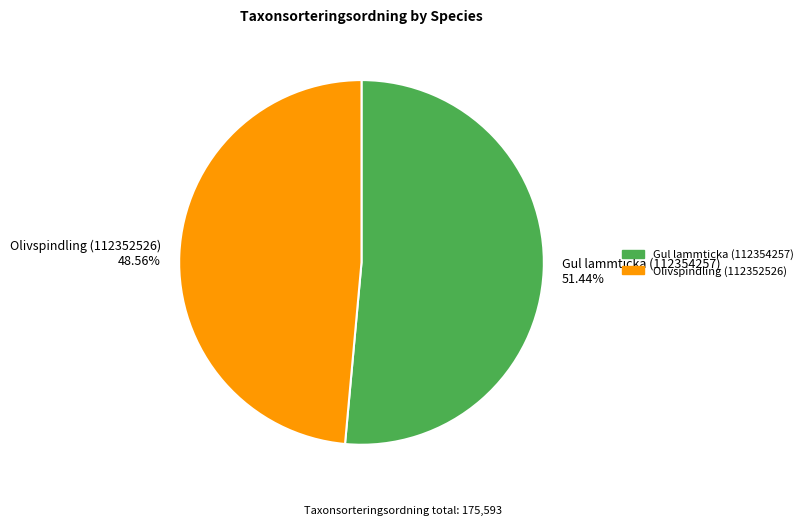

What is the ratio of the value at Olivspindling (112352526) 48.56% to the value at Gul lammticka (112354257) 51.44%?

0.9